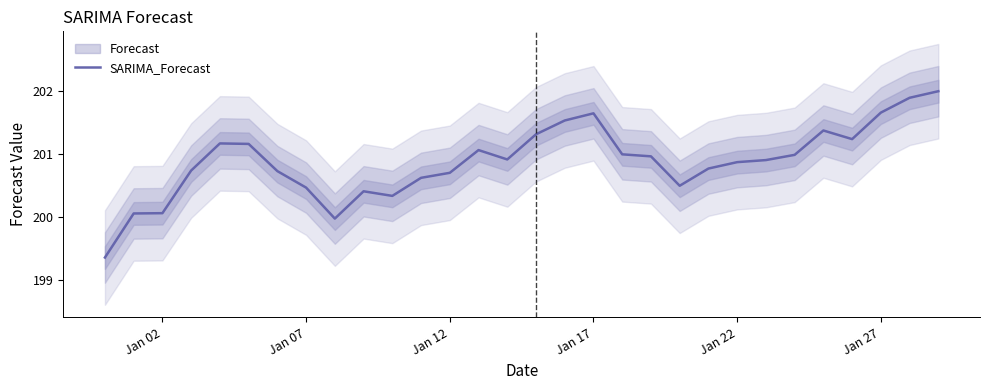

True or false: the data has more than 1 interior local peaks.

True